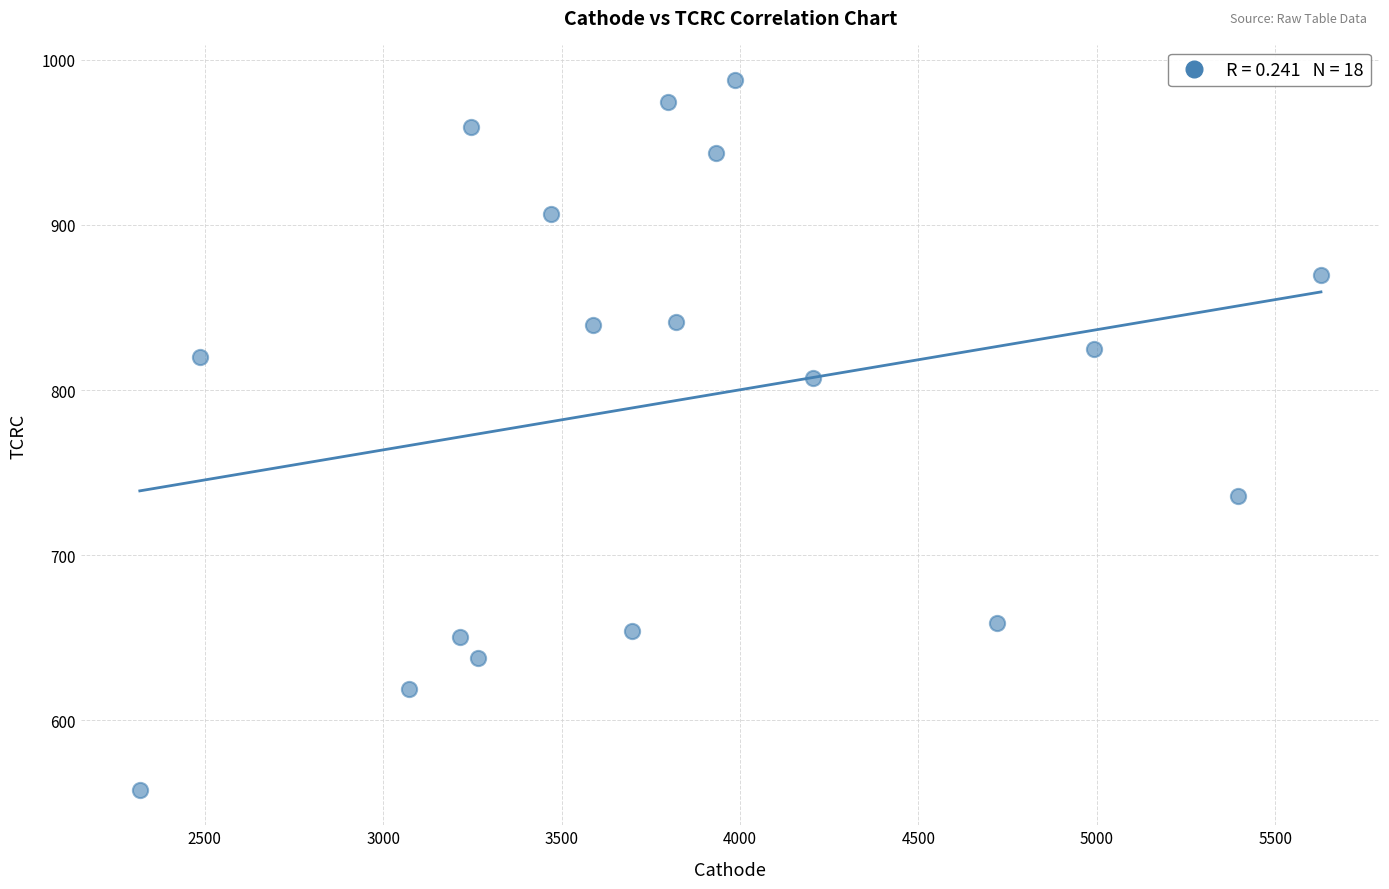

What is the range of X values (max minus min)?

3309.9